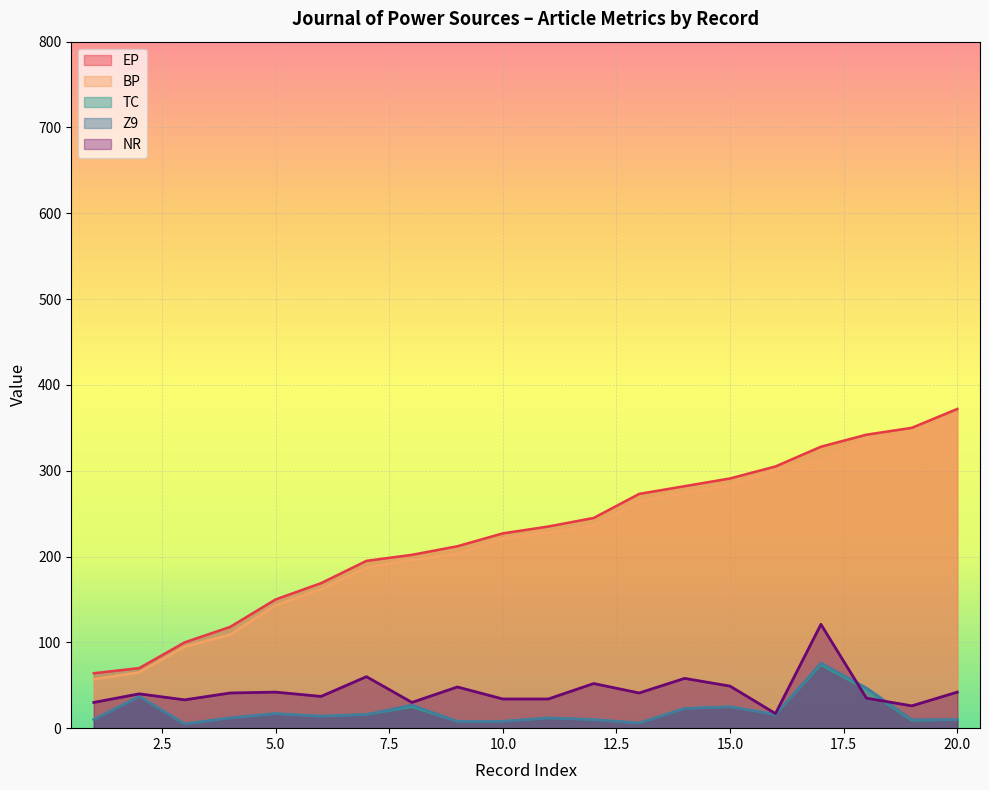

What is the difference between the highest and lowest values at 4?

106